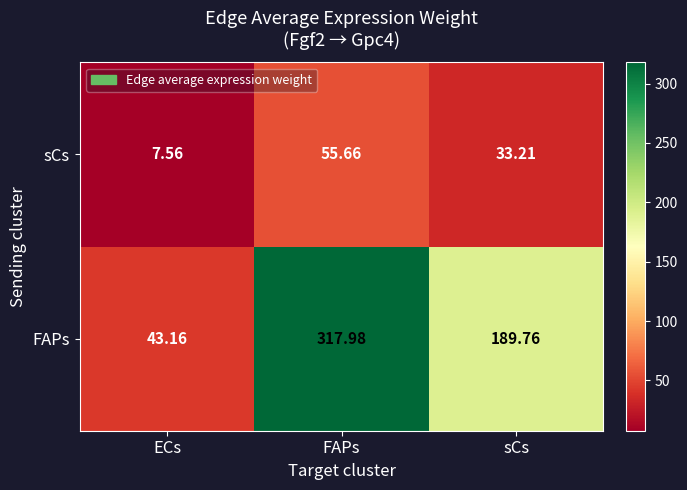

Which category has the highest value across all series?

FAPs